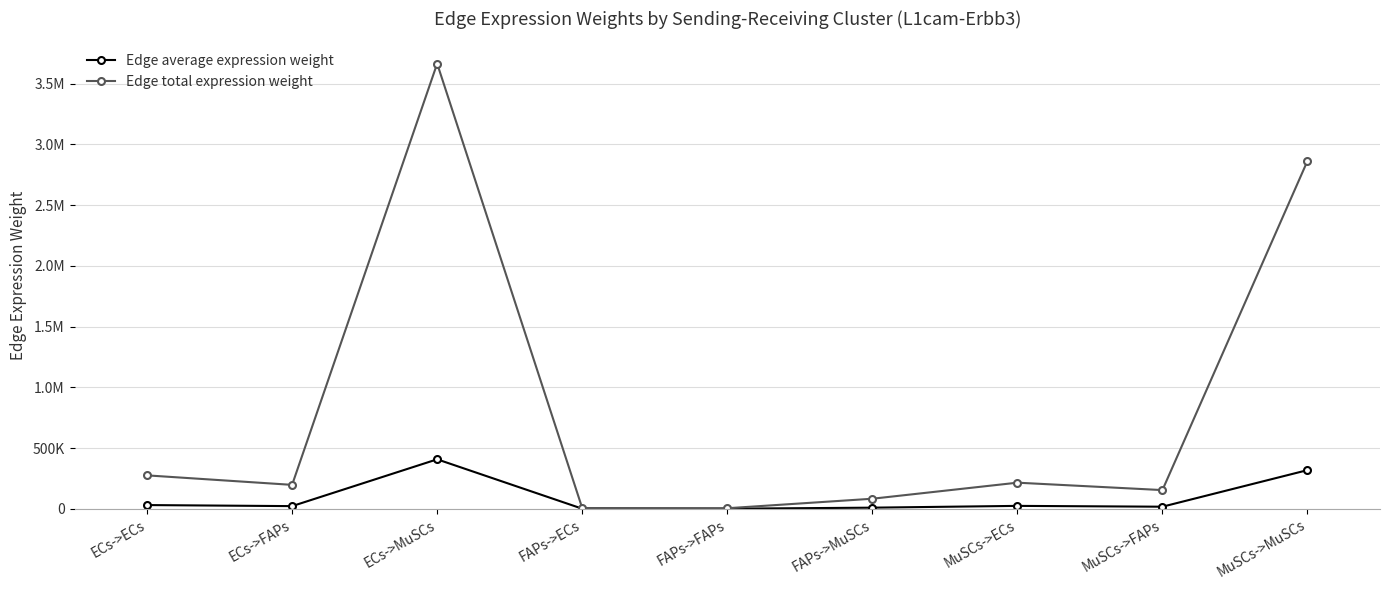

True or false: Edge total expression weight and Edge average expression weight cross at least once.

False